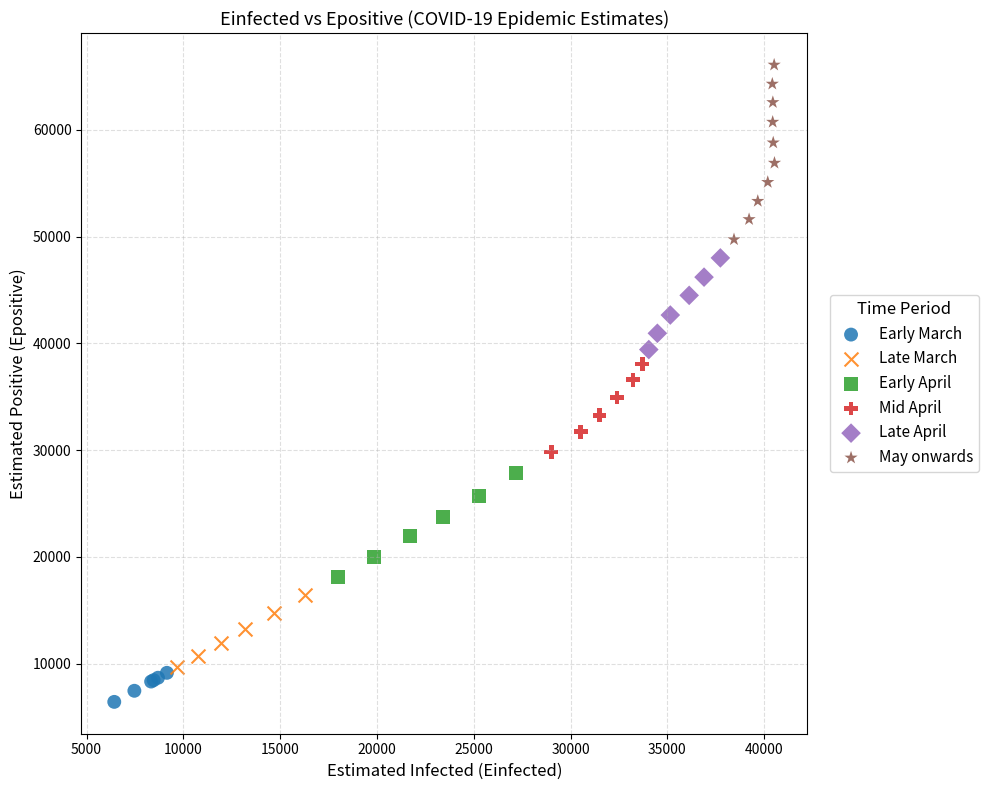

Which series contains the lowest Y value?

Early March